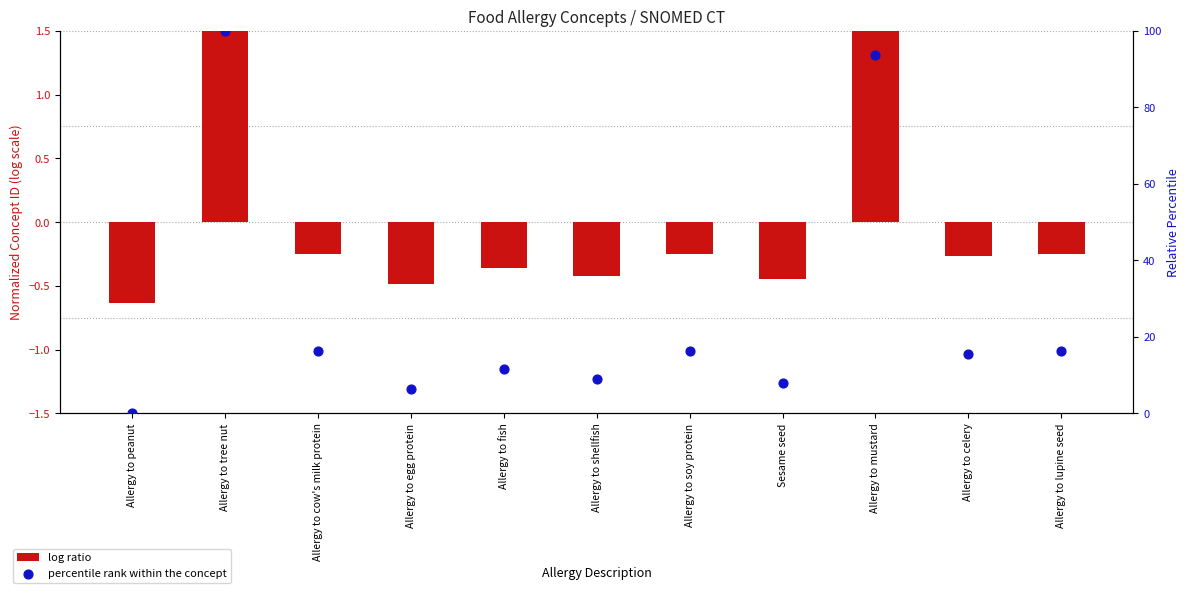

Which series contains the lowest Y value?

log ratio